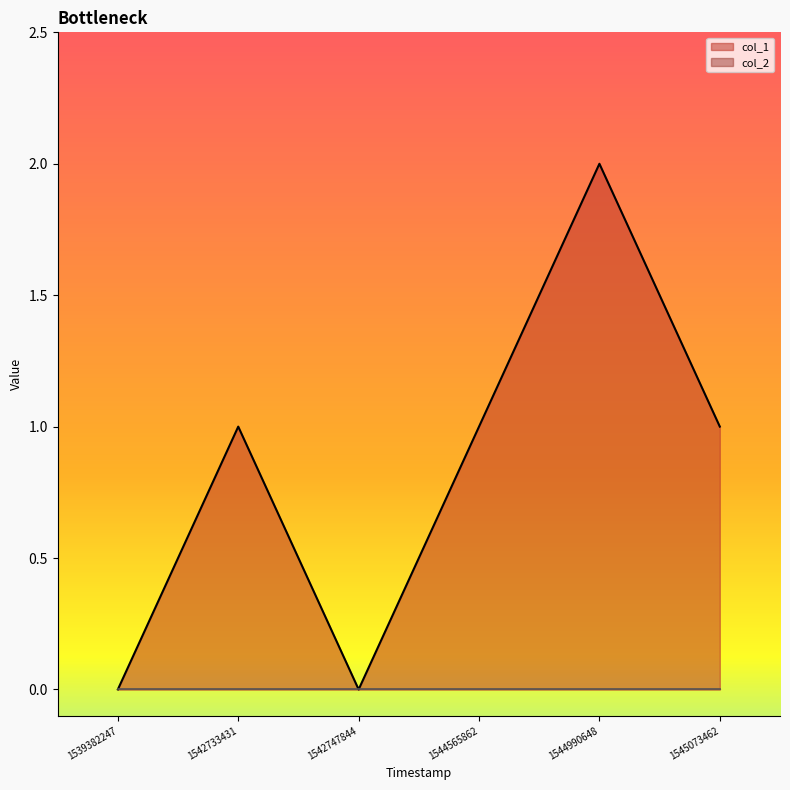

True or false: the data has more than 0 interior local peaks.

True